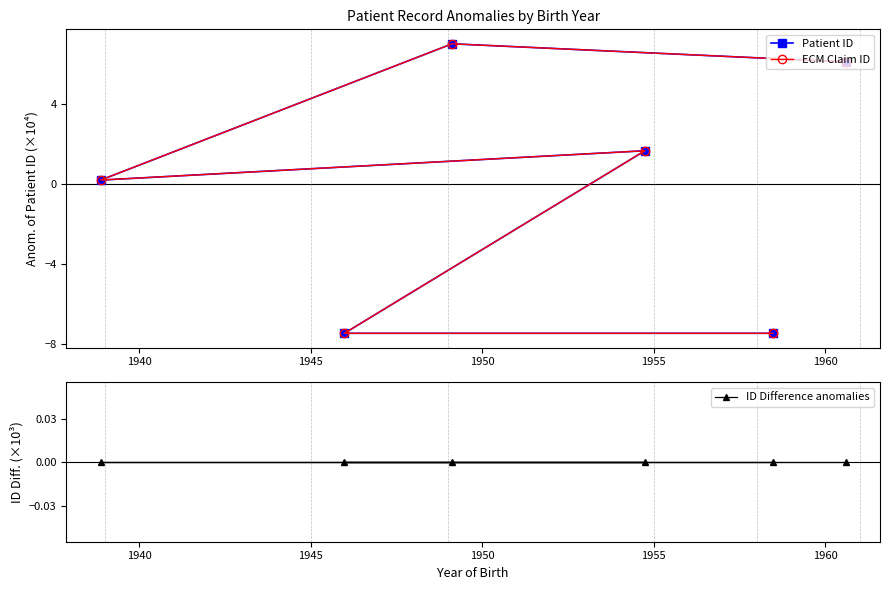

How many lines are shown in the chart?

3